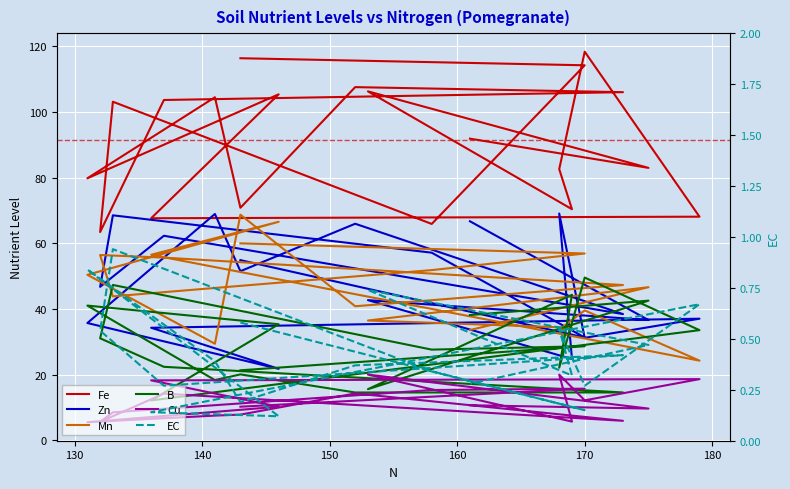

Which has a higher value, 140 or 150?

150